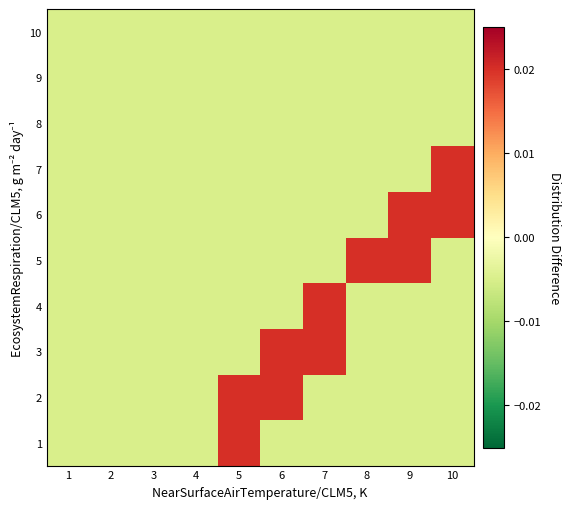

What is the total value across all series at 3?

-0.1